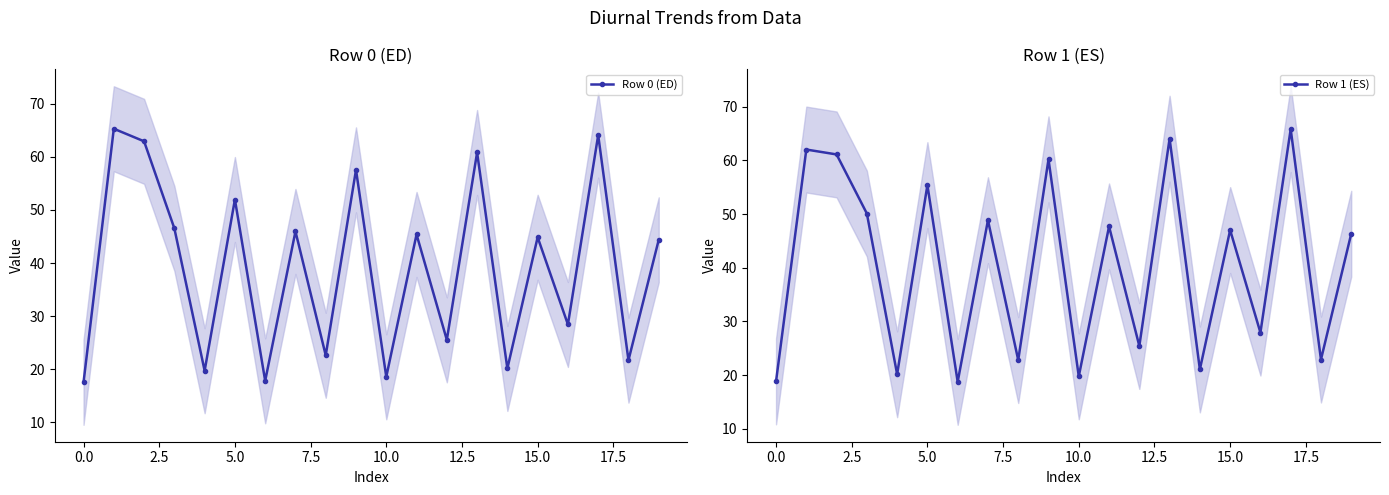

What is the minimum value for Row 0 (ED)?

17.5